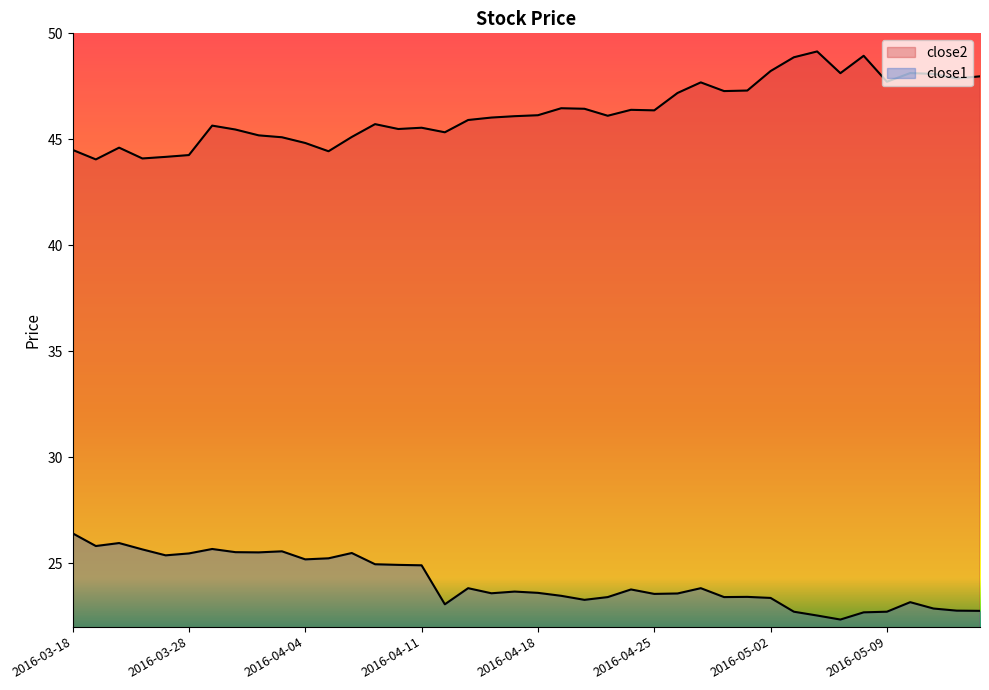

What position from the left is 2016-04-21?

24